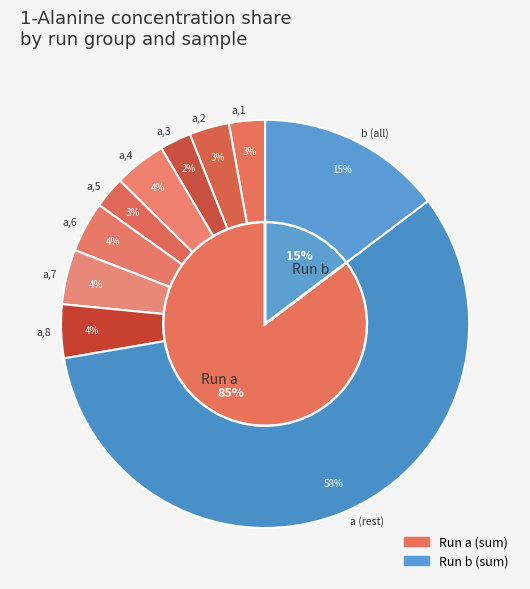

Rank the categories by value from lowest to highest.

b, a